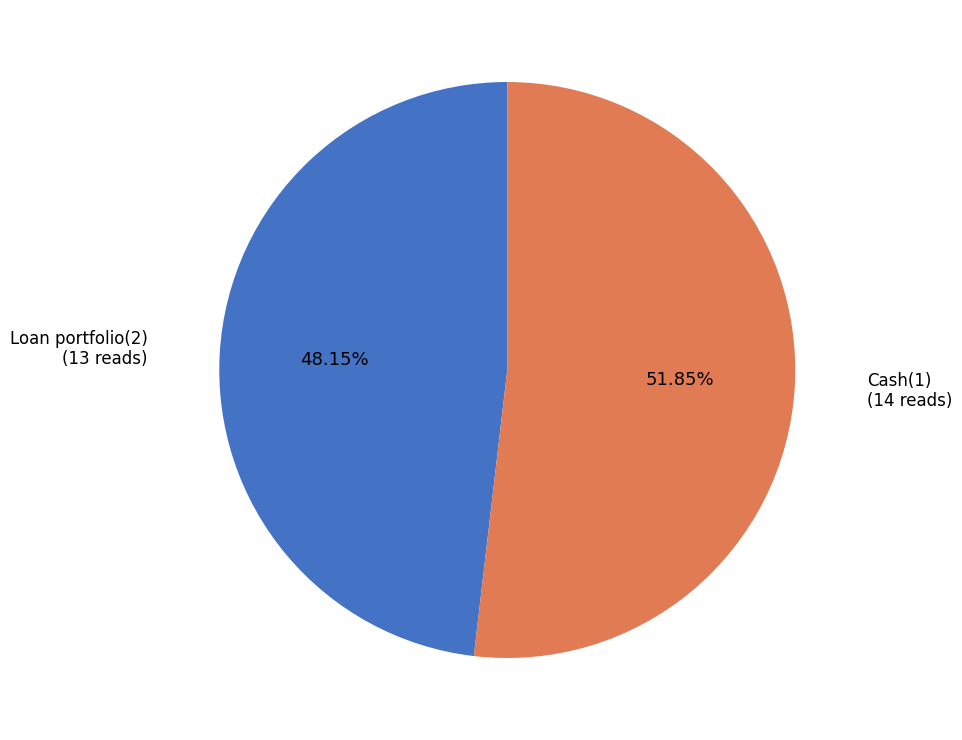

True or false: Loan portfolio(2) accounts for 48% of the total.

True